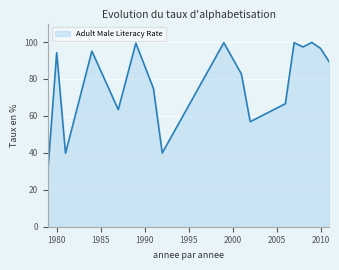

What is the difference between the maximum and minimum values?

69.5